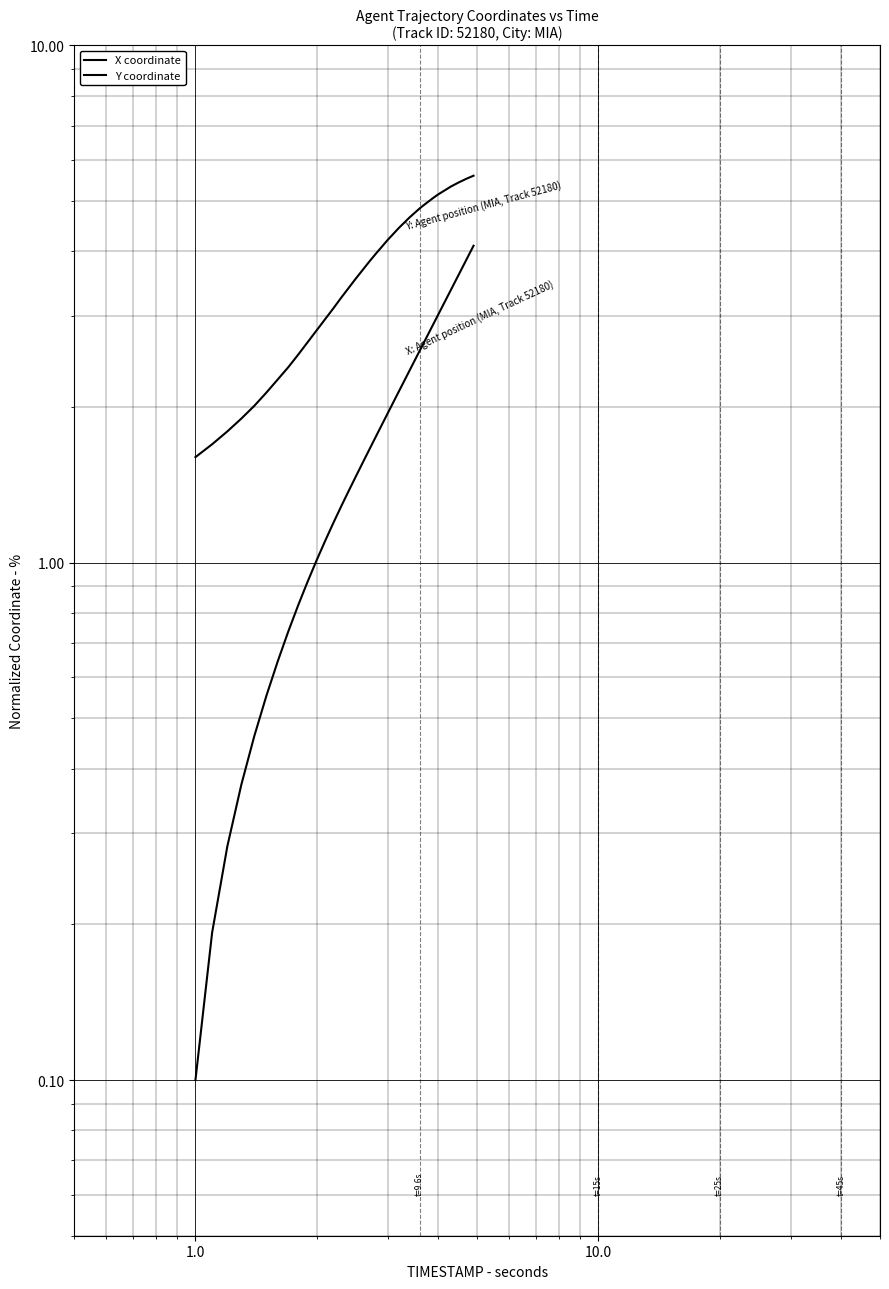

What is the value of the Y coordinate point at the 15th from the left?

3.4